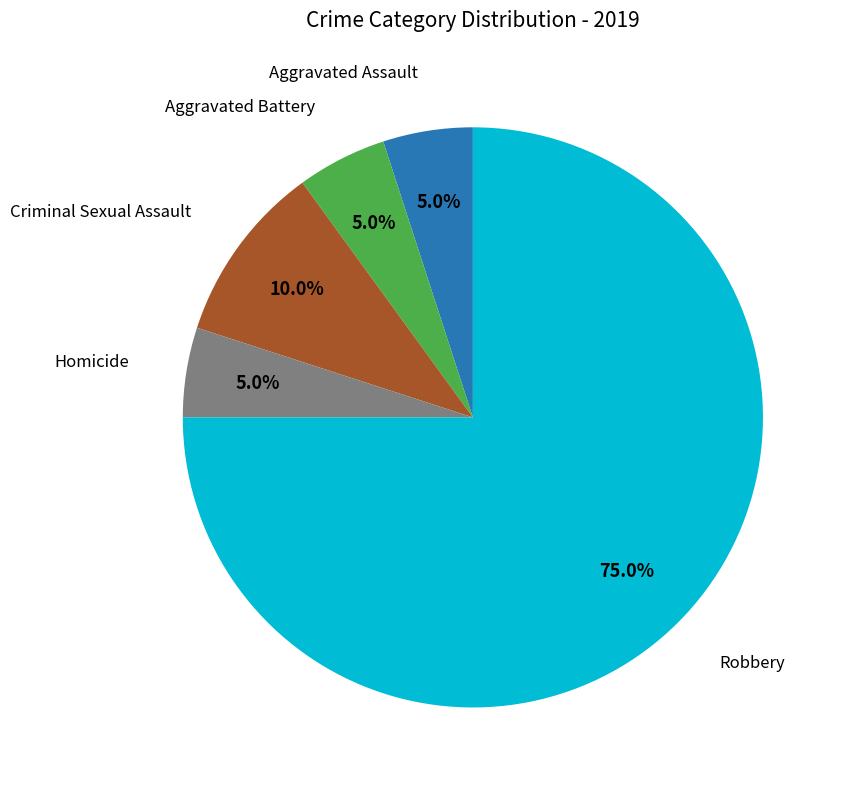

Which slice is the largest?

Robbery